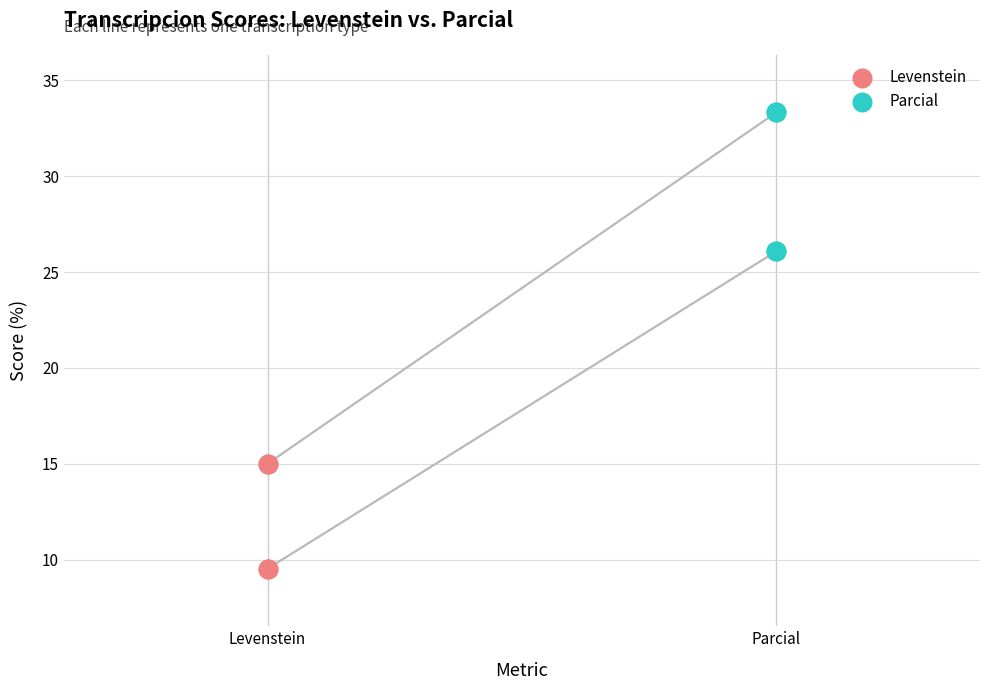

What are all the series names shown in the legend?

Levenstein, Parcial